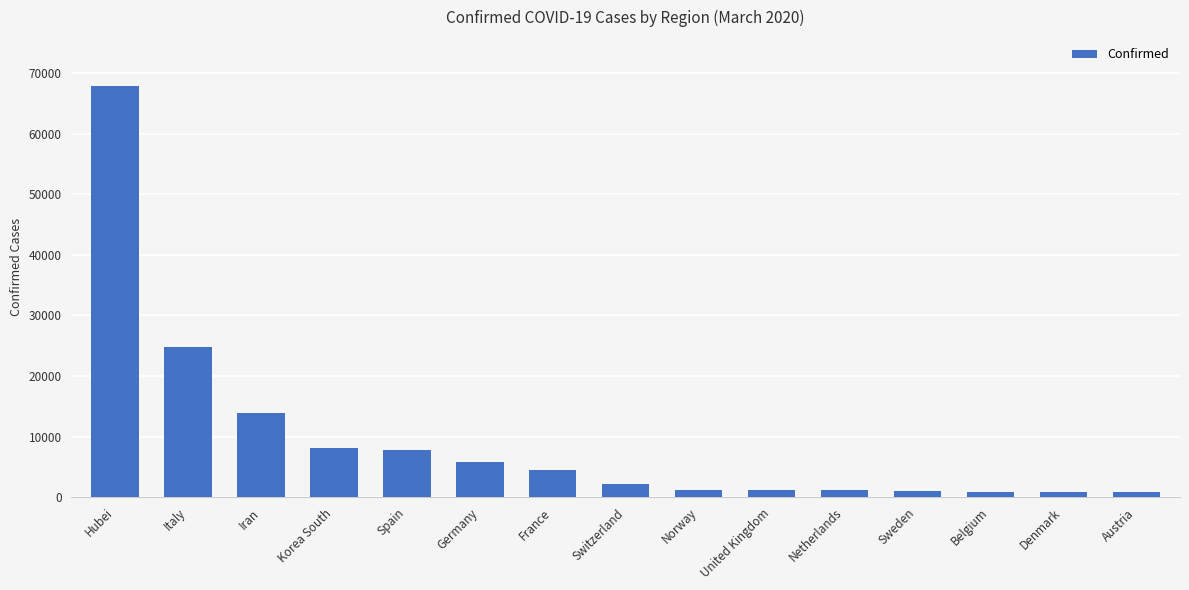

Which has a higher value, Italy or Sweden?

Italy